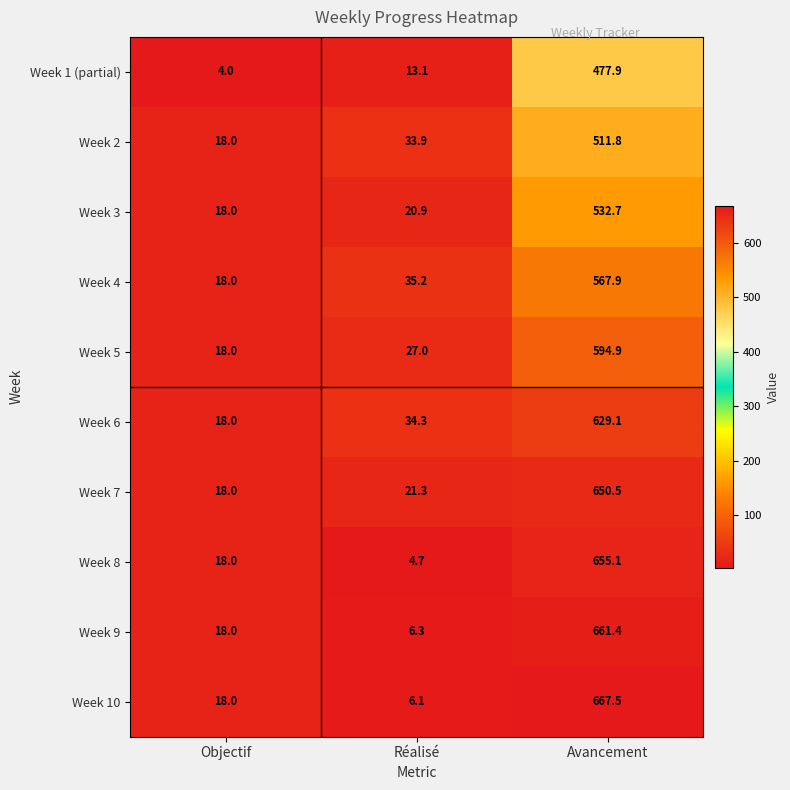

Read the Week 2 value at Avancement.

511.8